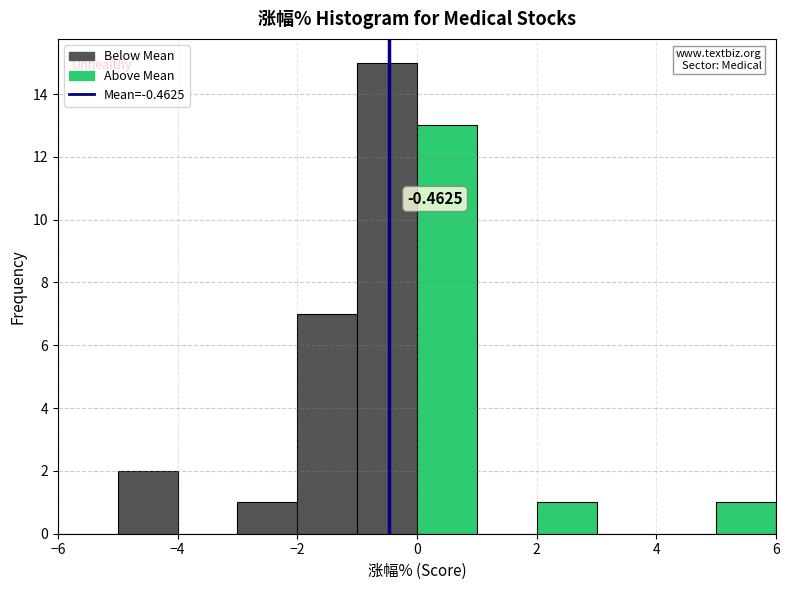

Over which range of the x-axis is the bar tallest?

-1 to 0